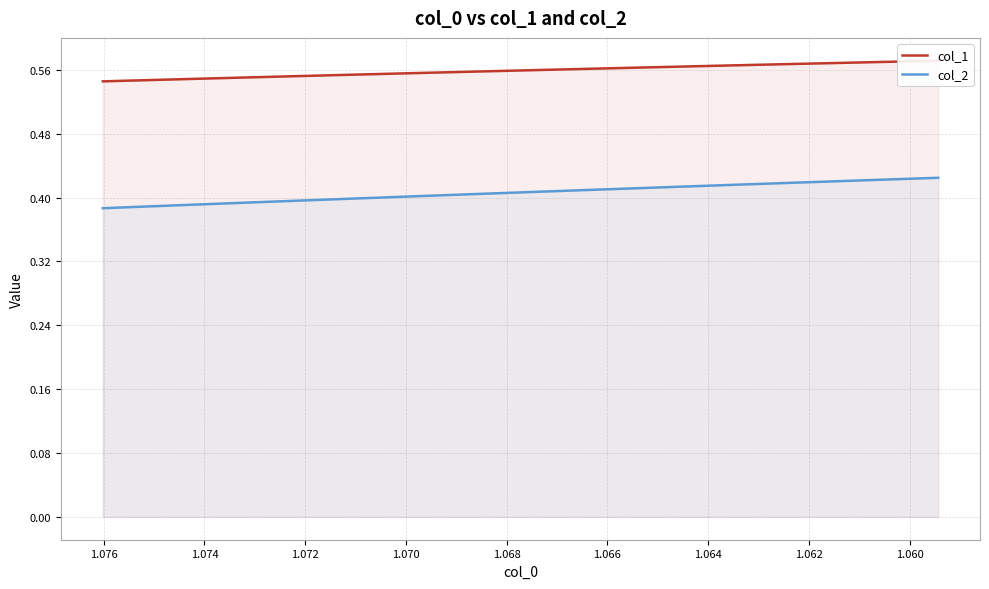

List the series in order of their overall mean, highest first.

col_1, col_2